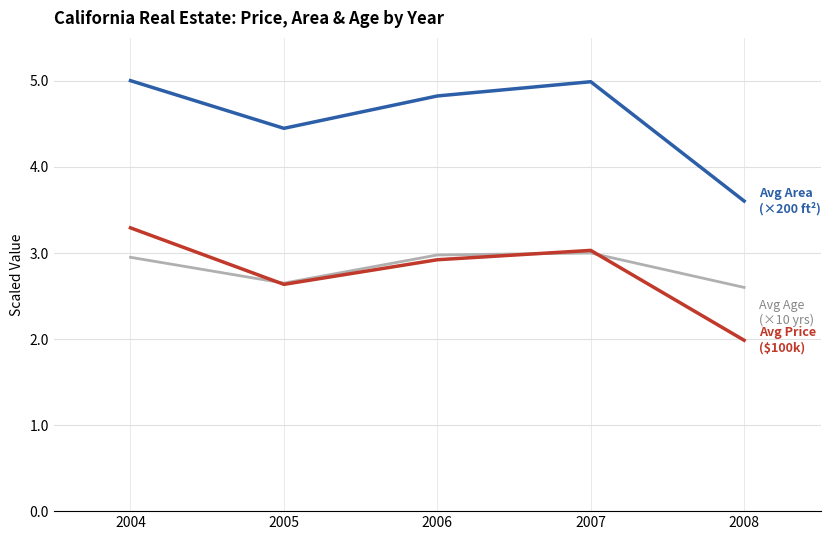

Which category has the lowest value across all series?

2008